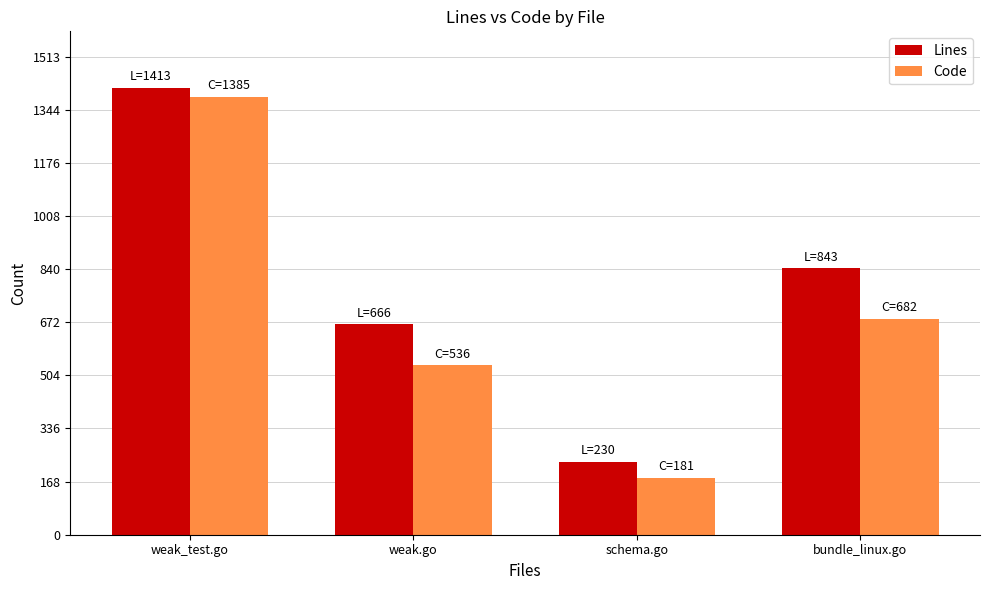

What is the difference between the Code values at bundle_linux.go and weak.go?

146